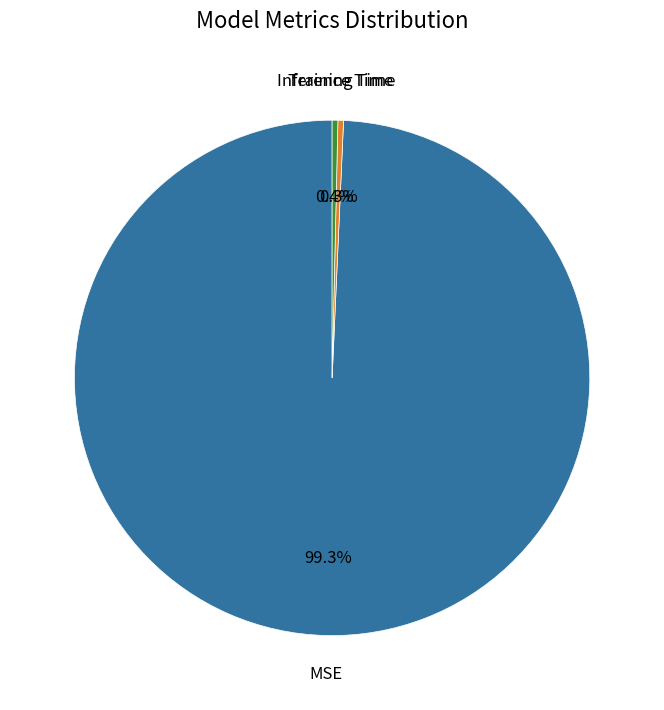

Does any single category account for the majority?

Yes